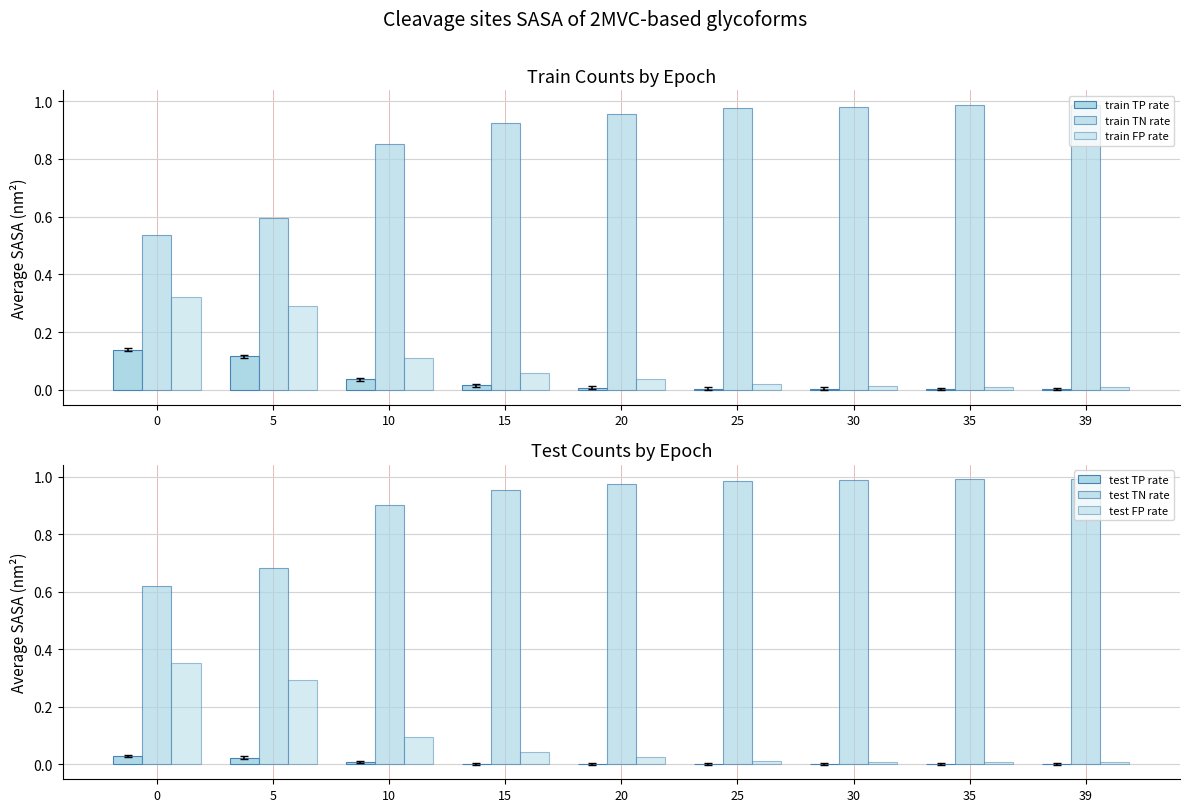

Is it true that test FP rate equals 0.0 at 30?

True